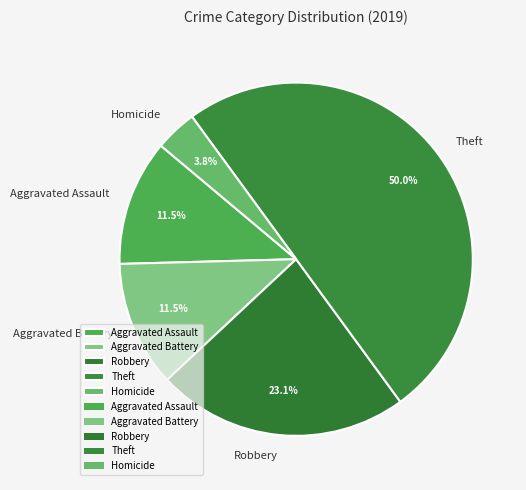

What is the smallest slice in the pie chart?

Homicide